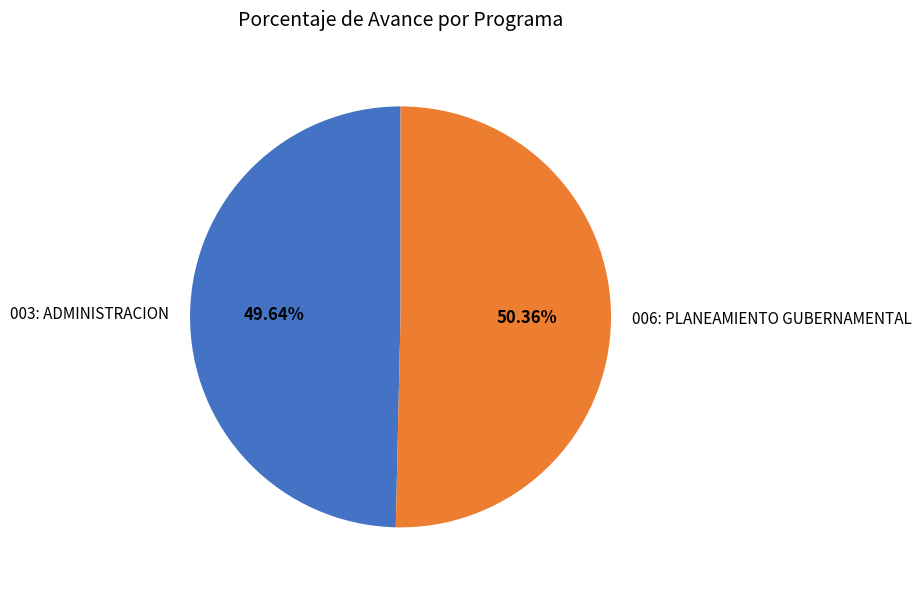

Which has a higher value, 003: ADMINISTRACION or 006: PLANEAMIENTO GUBERNAMENTAL?

006: PLANEAMIENTO GUBERNAMENTAL